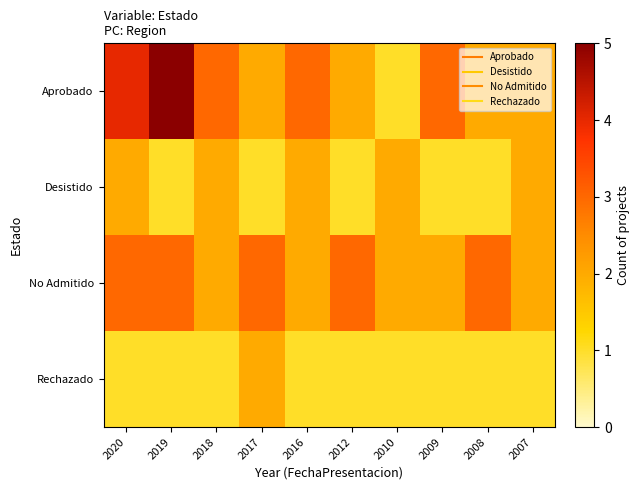

Reading right to left, transcribe all the data shown in this chart.

Aprobado: 2007=2	2008=2	2009=3	2010=1	2012=2	2016=3	2017=2	2018=3	2019=5	2020=4
Desistido: 2007=2	2008=1	2009=1	2010=2	2012=1	2016=2	2017=1	2018=2	2019=1	2020=2
No Admitido: 2007=2	2008=3	2009=2	2010=2	2012=3	2016=2	2017=3	2018=2	2019=3	2020=3
Rechazado: 2007=1	2008=1	2009=1	2010=1	2012=1	2016=1	2017=2	2018=1	2019=1	2020=1